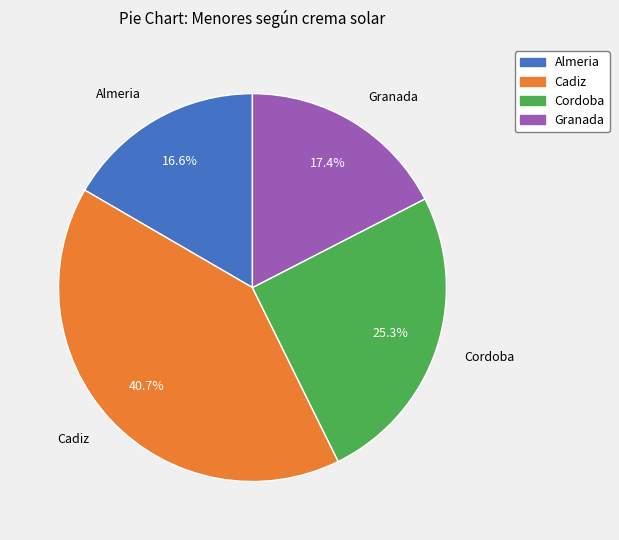

How many segments does this pie chart have?

4